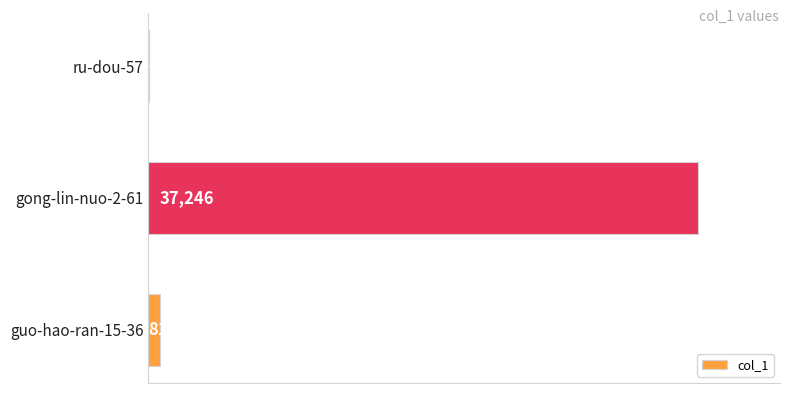

What value does the data have at guo-hao-ran-15-36, to the nearest 10?

810